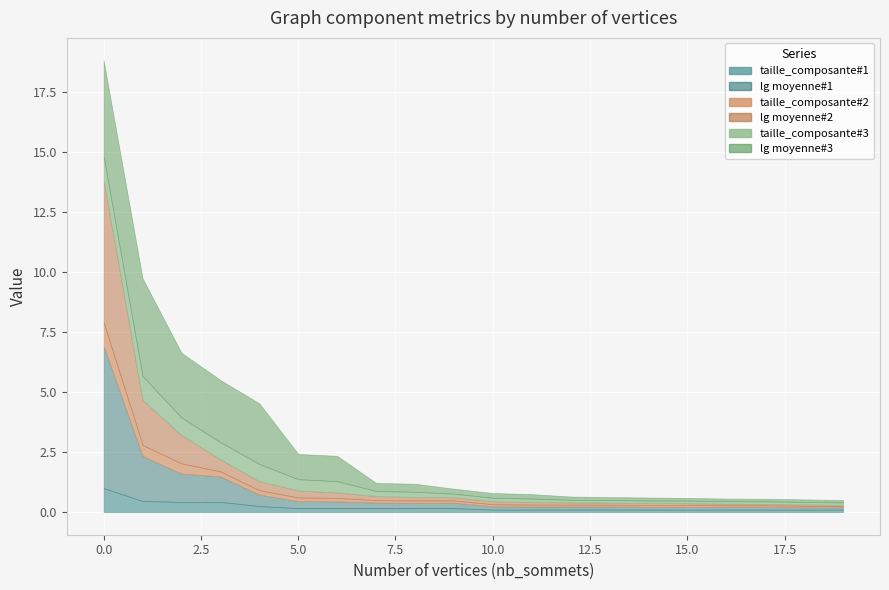

What is the sum of the lg moyenne#1 values at 1 and 6?

2.2